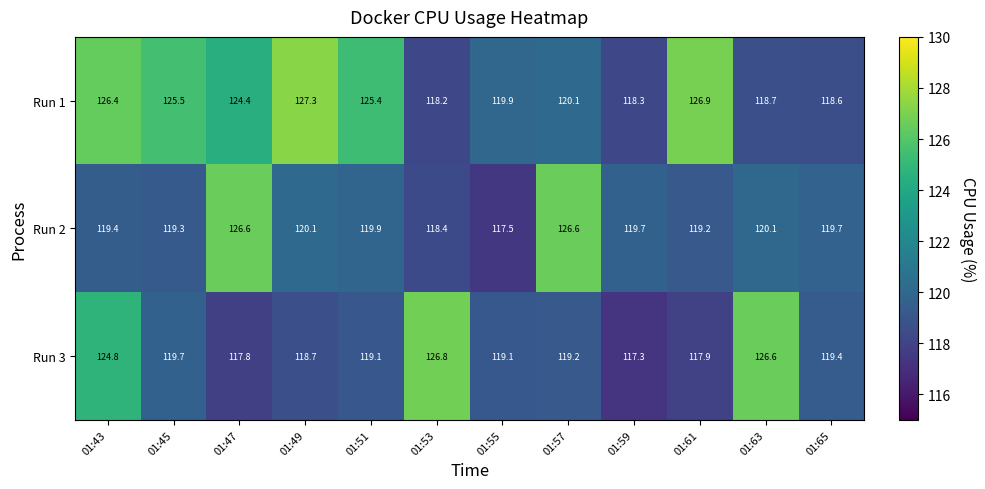

The value of Run 2 at 01:57 is 188.4. True or false?

False